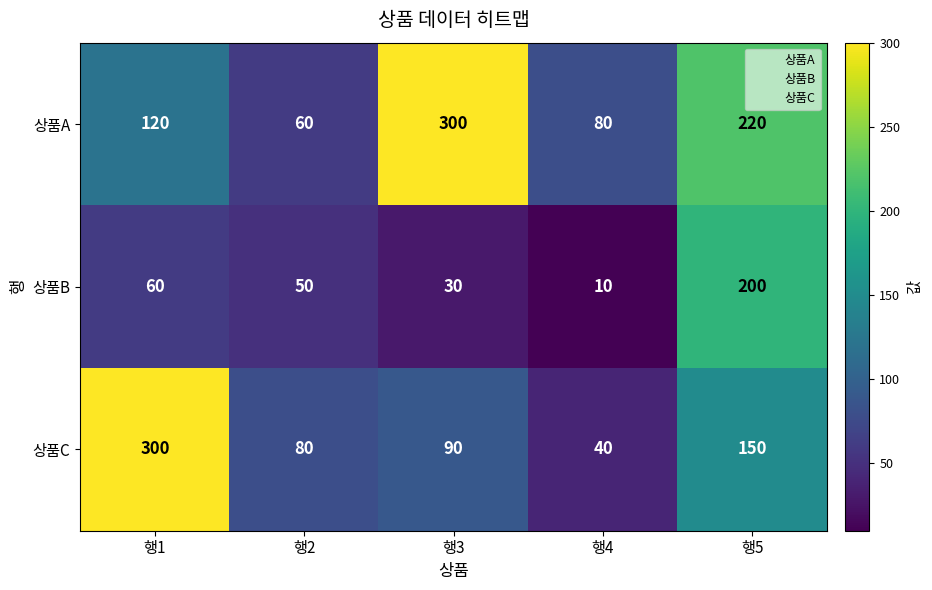

List the series in order of their overall mean, lowest first.

상품B, 상품C, 상품A